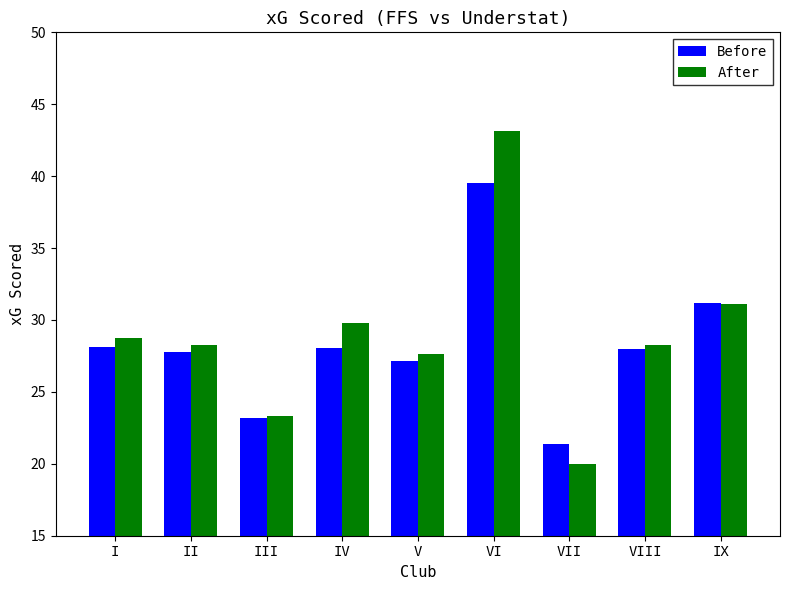

How many distinct data groups are displayed?

2